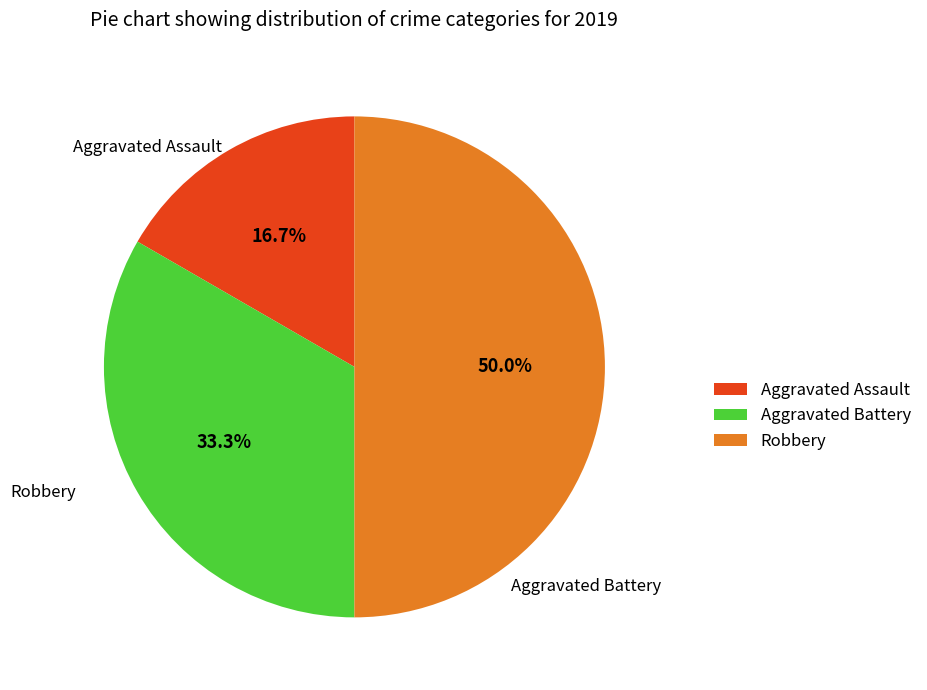

The Aggravated Assault slice represents 23% of the pie. True or false?

False